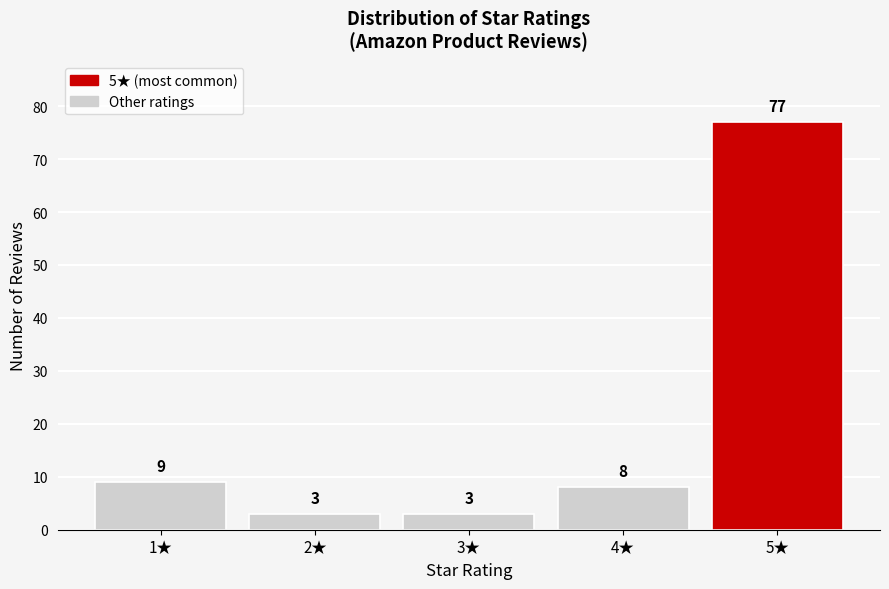

Reading right to left, extract all data points from this chart.

5★=77	4★=8	3★=3	2★=3	1★=9